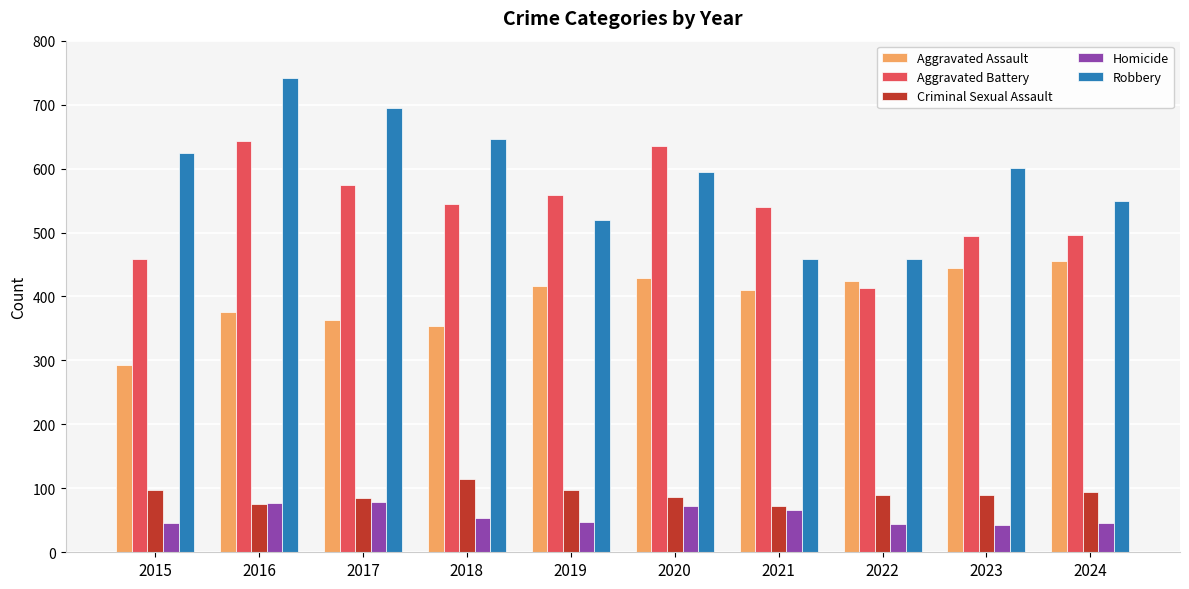

How many data points does each series have?

10